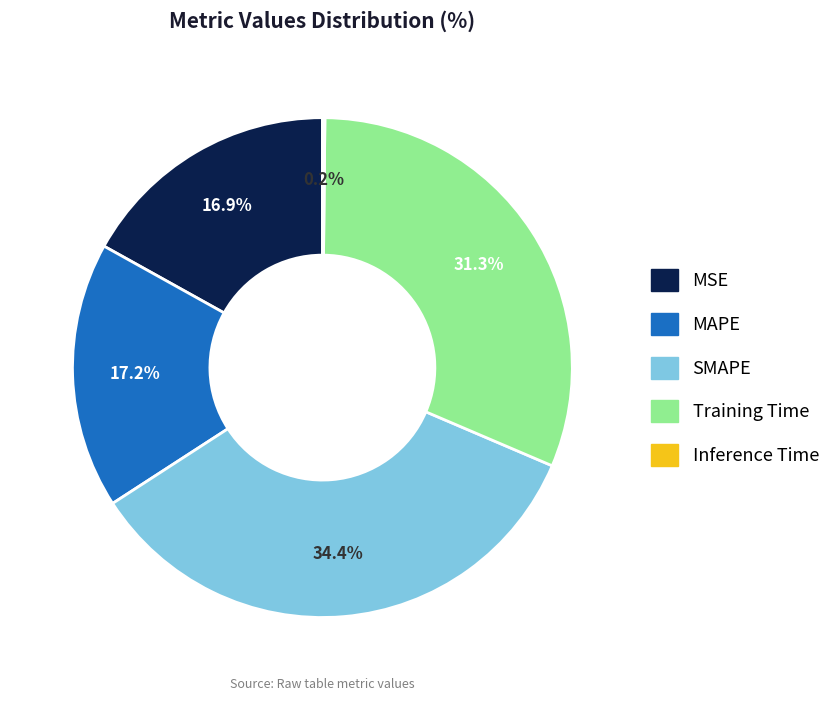

Is the sum of MAPE and SMAPE greater than half?

Yes